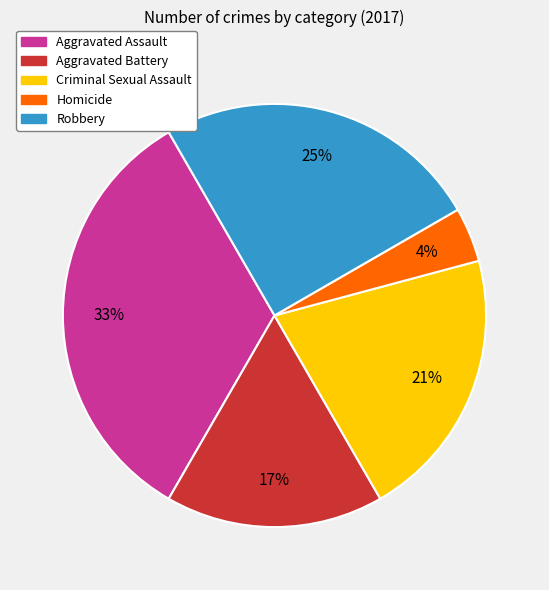

To the nearest percent, what portion does Aggravated Assault represent?

33%